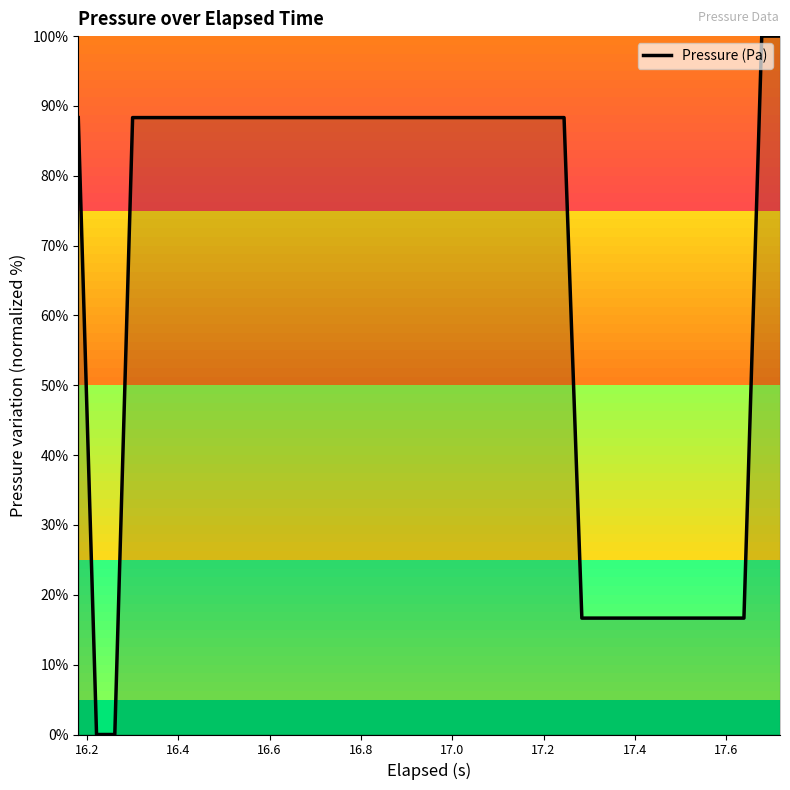

Reading right to left, transcribe all the data shown in this chart.

100.0	100.0	16.7	16.7	16.7	16.7	16.7	16.7	16.7	16.7	16.7	16.7	88.3	88.3	88.3	88.3	88.3	88.3	88.3	88.3	88.3	88.3	88.3	88.3	88.3	88.3	88.3	88.3	88.3	88.3	88.3	88.3	88.3	88.3	88.3	88.3	88.3	0.0	0.0	88.3